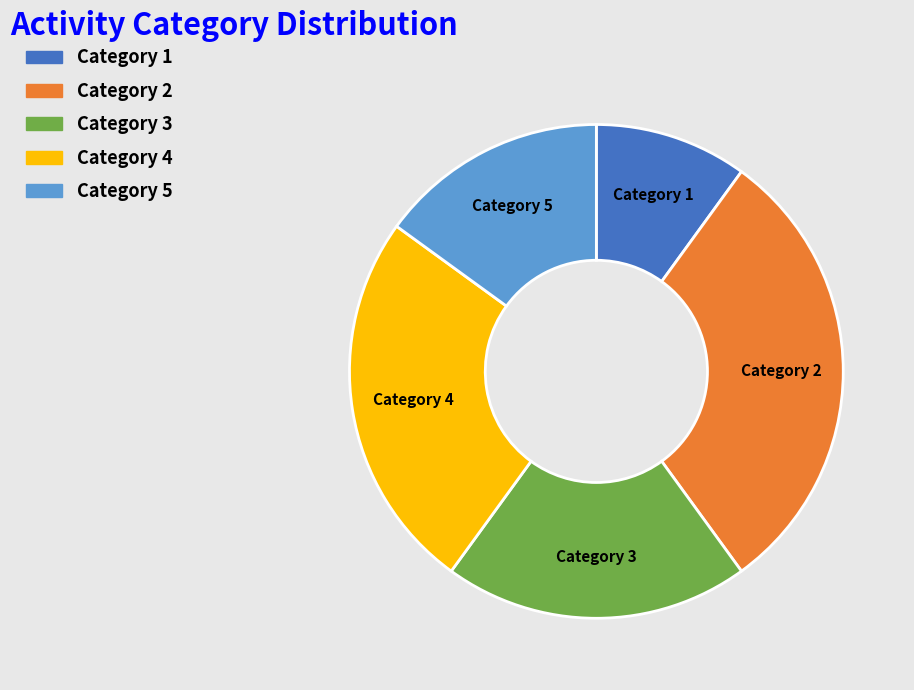

Is there any slice that represents more than half of the pie?

No